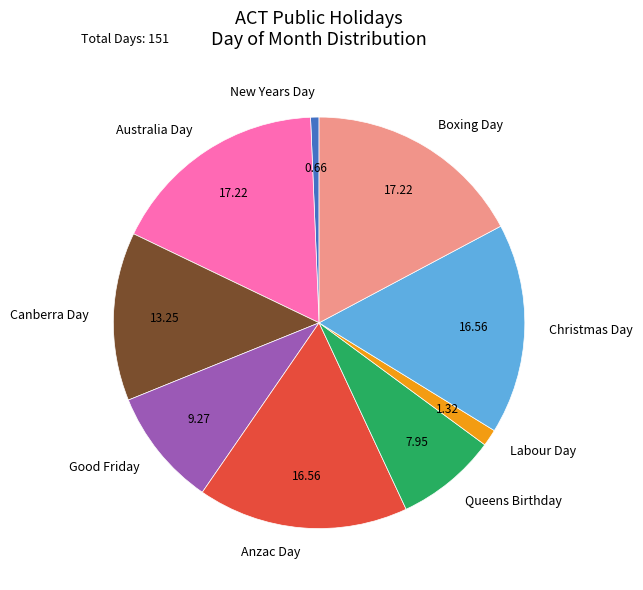

What is the ratio of the value at Canberra Day to the value at Queens Birthday?

1.7